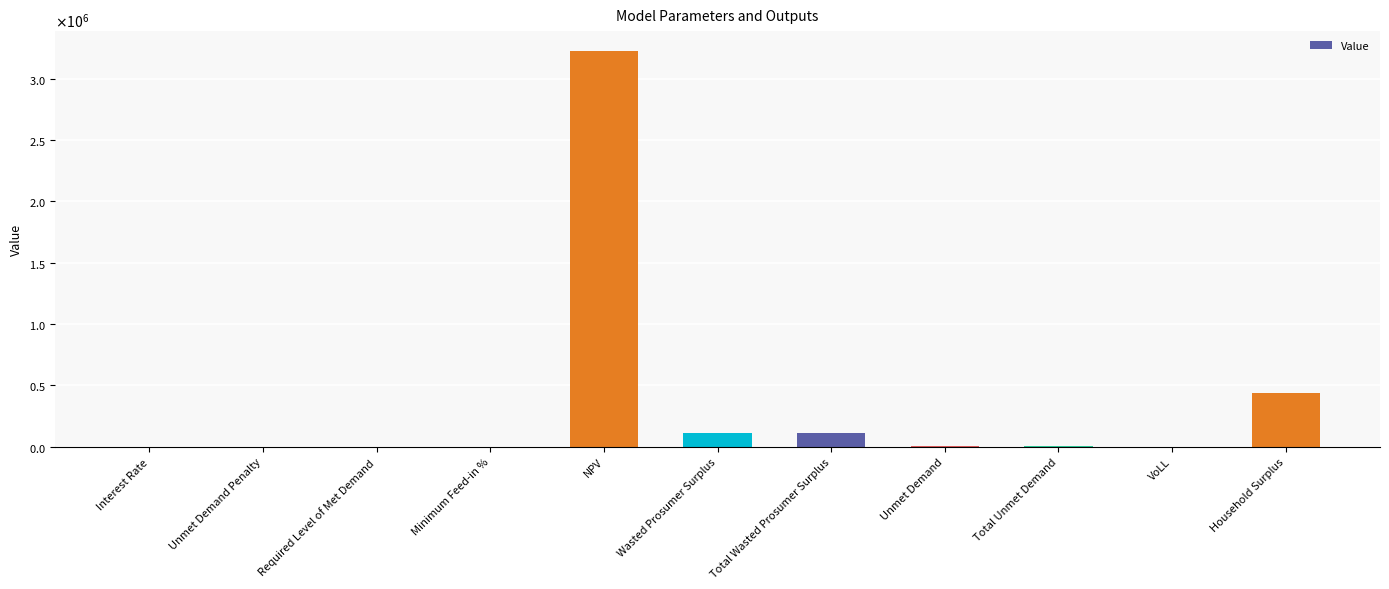

Are the bars horizontal?

No